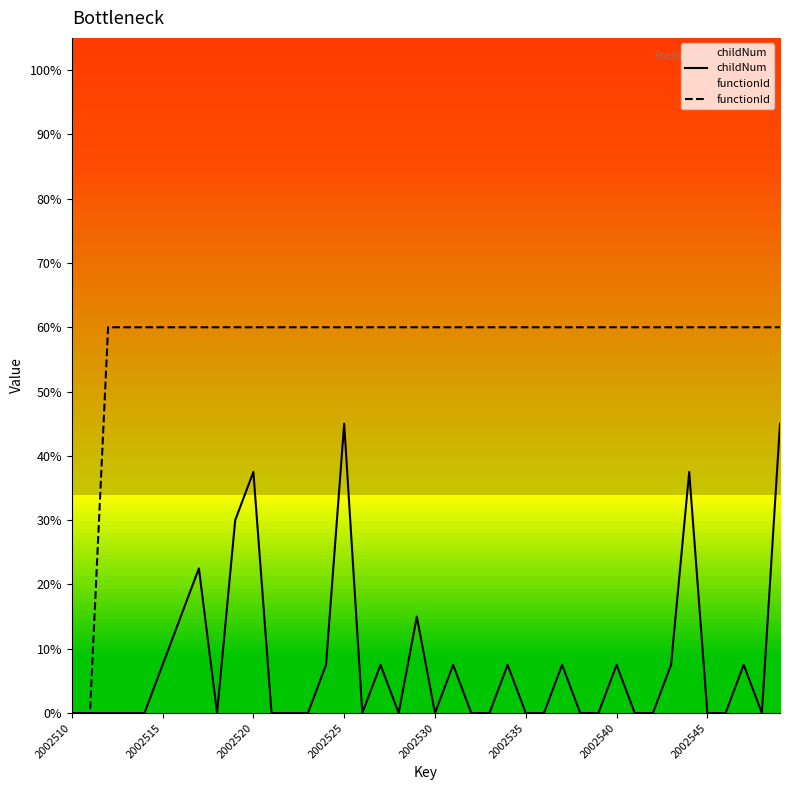

True or false: functionId and childNum cross at least once.

False